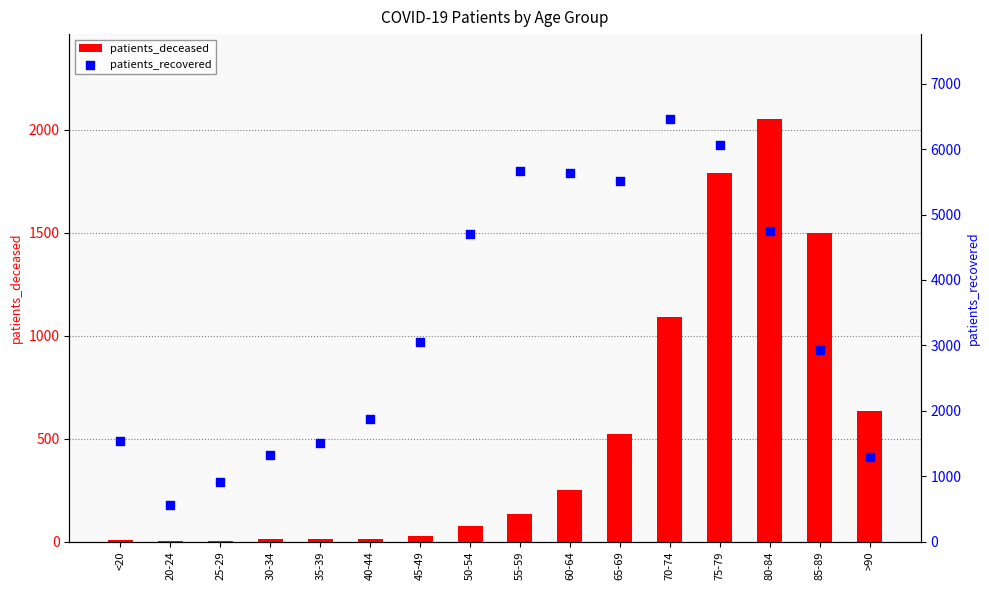

What are all the series names shown in the legend?

patients_deceased, patients_recovered